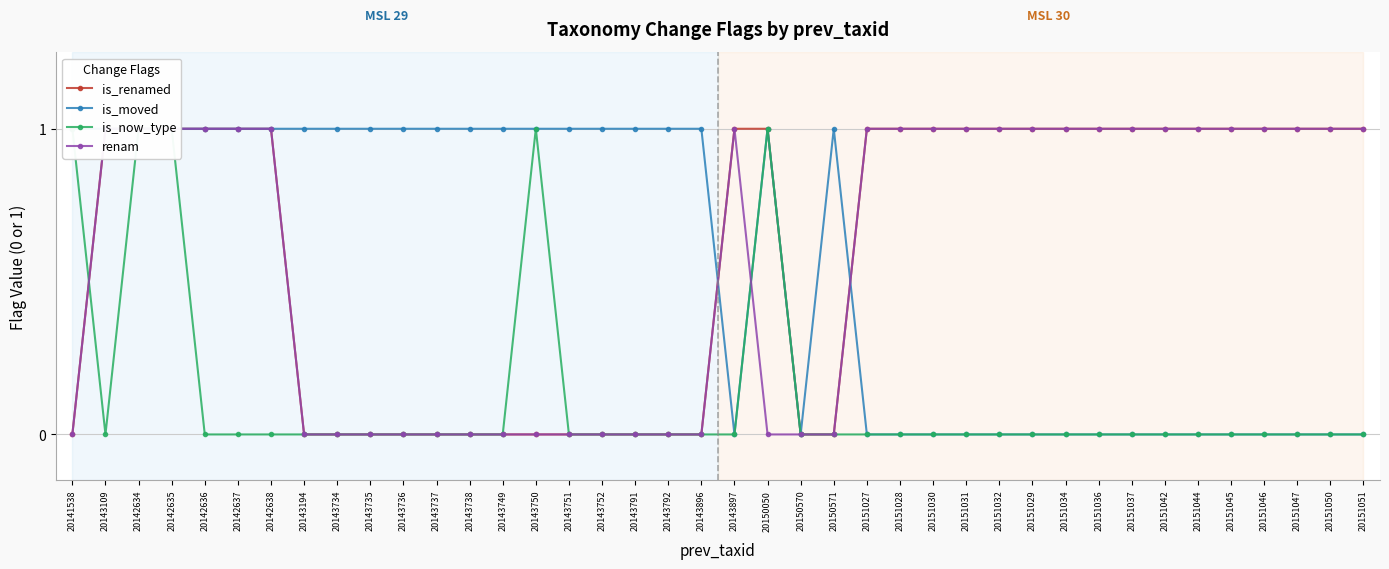

True or false: is_now_type and is_moved intersect in this chart.

False